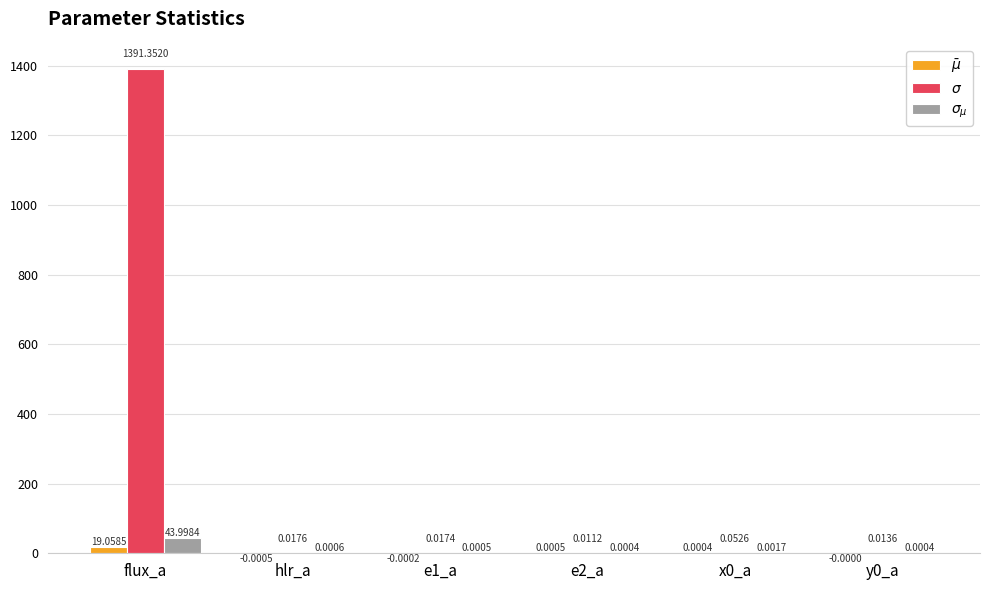

What is the total value across all series at flux_a?

1454.4